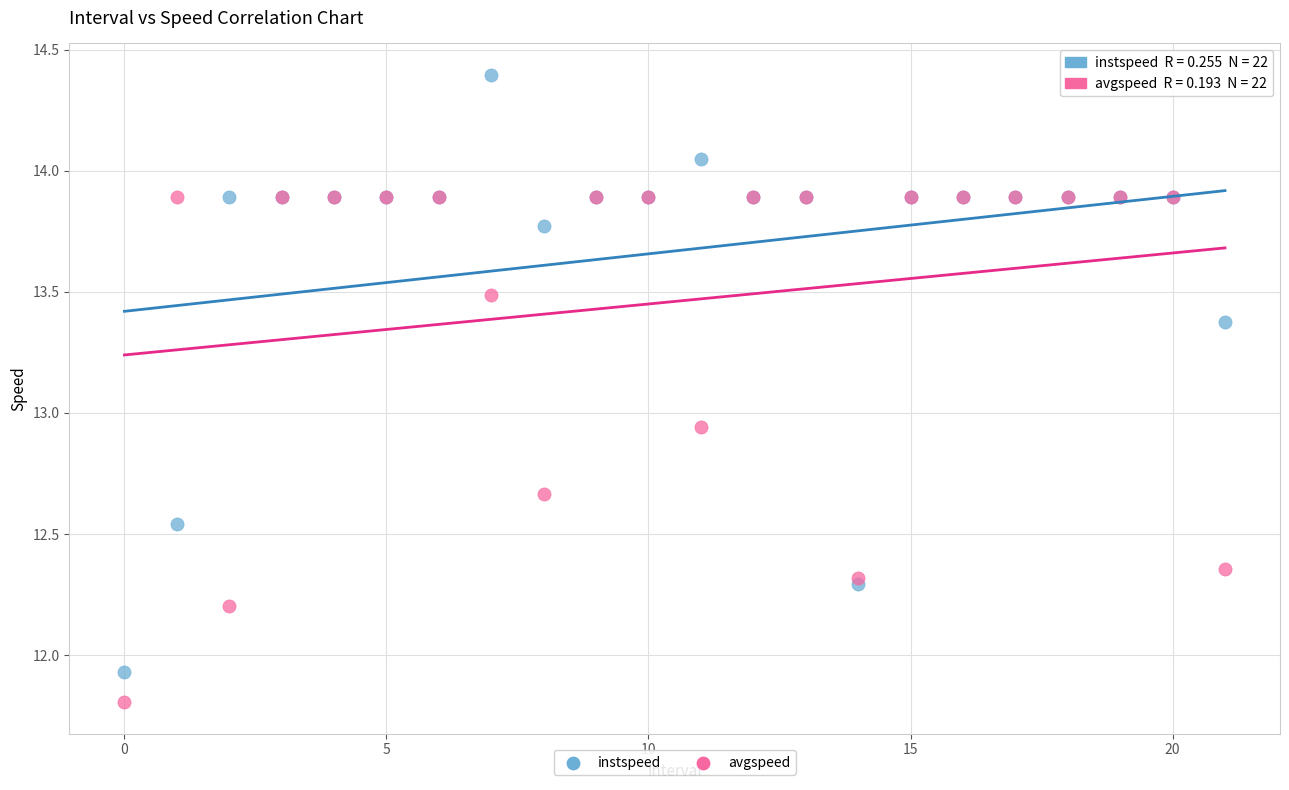

What are all the series names shown in the legend?

instspeed, avgspeed